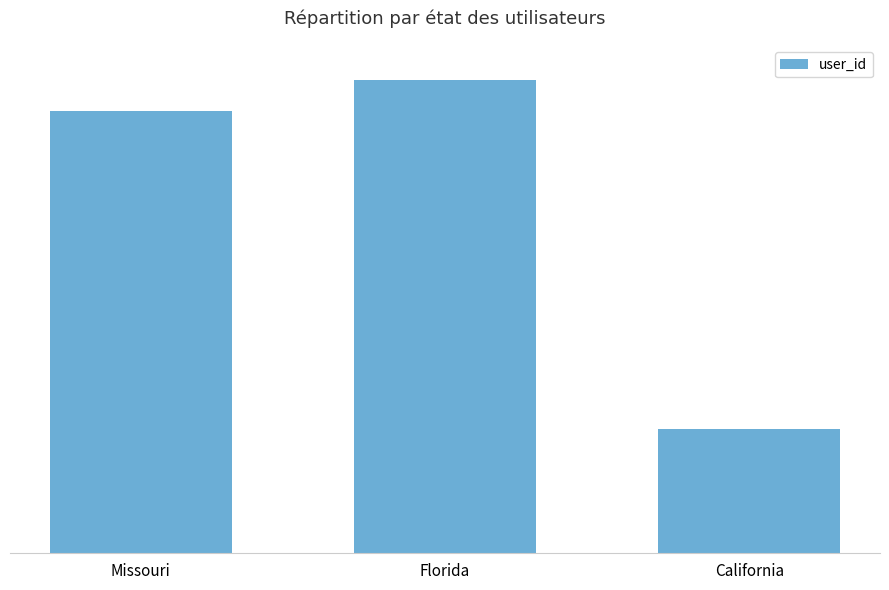

Reading right to left, extract all data points from this chart.

California=56	Florida=112	Missouri=107